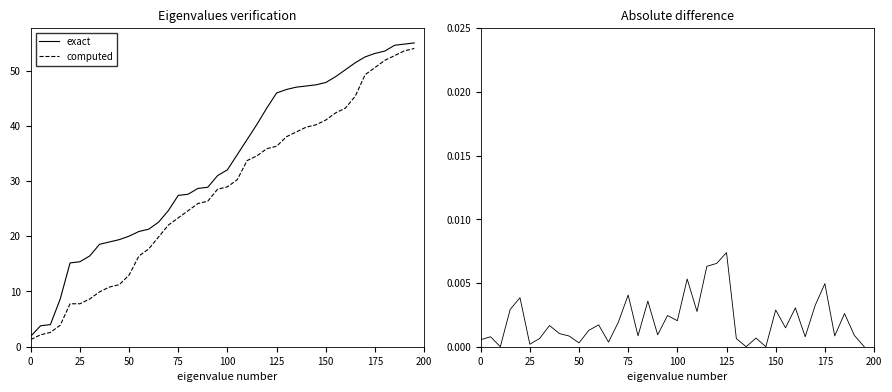

What is the maximum value for exact?

55.0